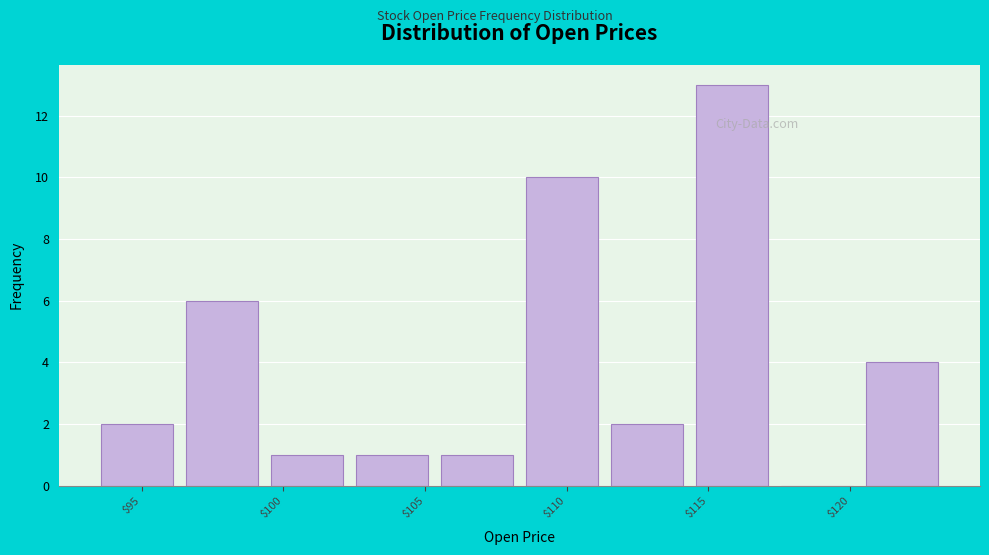

Reading left to right, transcribe this chart: for each bar, give the range it covers on the x-axis and its height. Neither the bar edges nor the heights are printed on the chart, so give them approximately, as read against the axes.

93.5 to 96.5: 2
96.5 to 99.5: 6
99.5 to 102.5: 1
102.5 to 105.5: 1
105.5 to 108.5: 1
108.5 to 111.5: 10
111.5 to 114.5: 2
114.5 to 117.5: 13
117.5 to 120.5: 0
120.5 to 123.5: 4